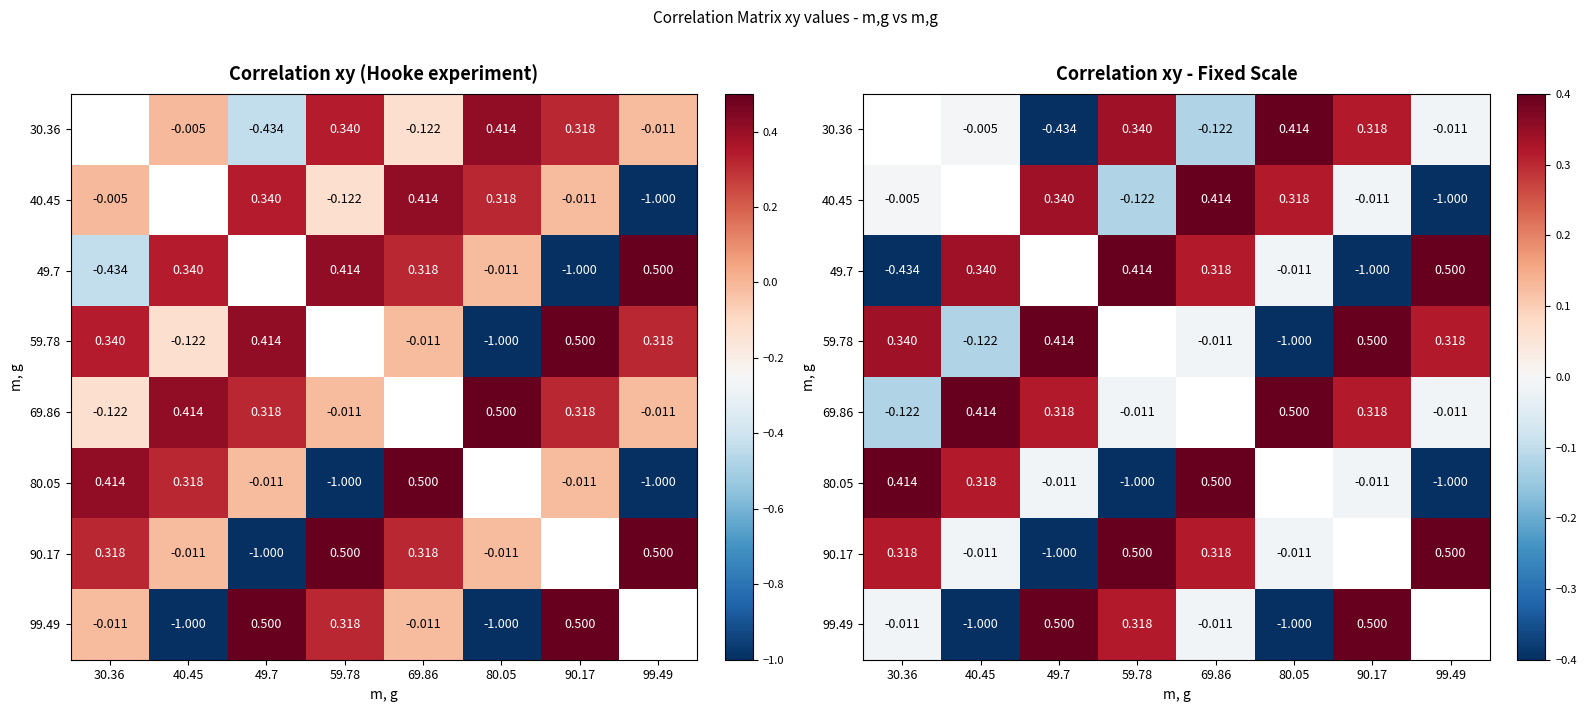

At which label is 40.45 closest to 0?

30.36